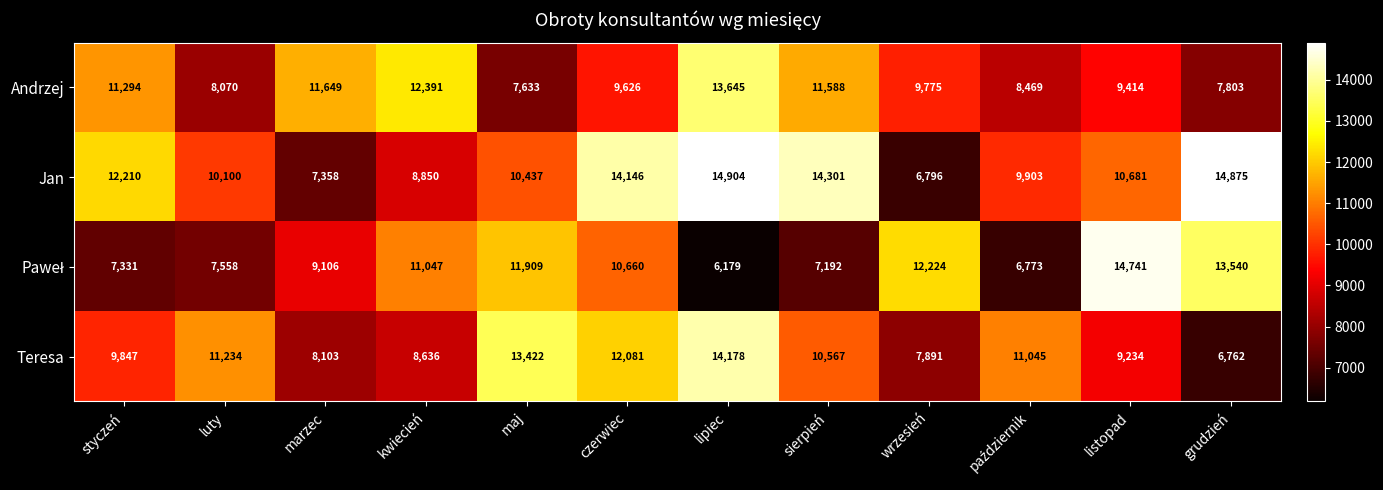

What is the difference between the highest and lowest values at sierpień?

7109